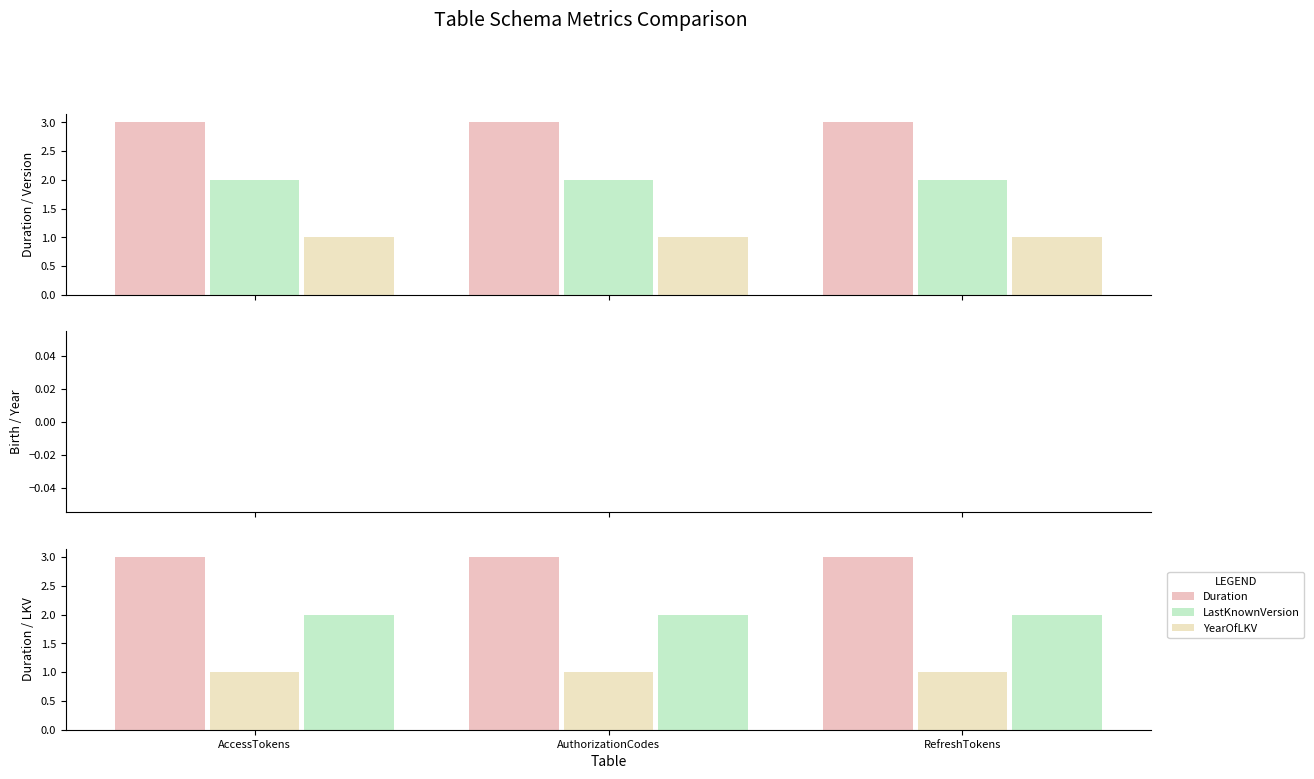

What is the label of the 3rd bar from the right?

AccessTokens